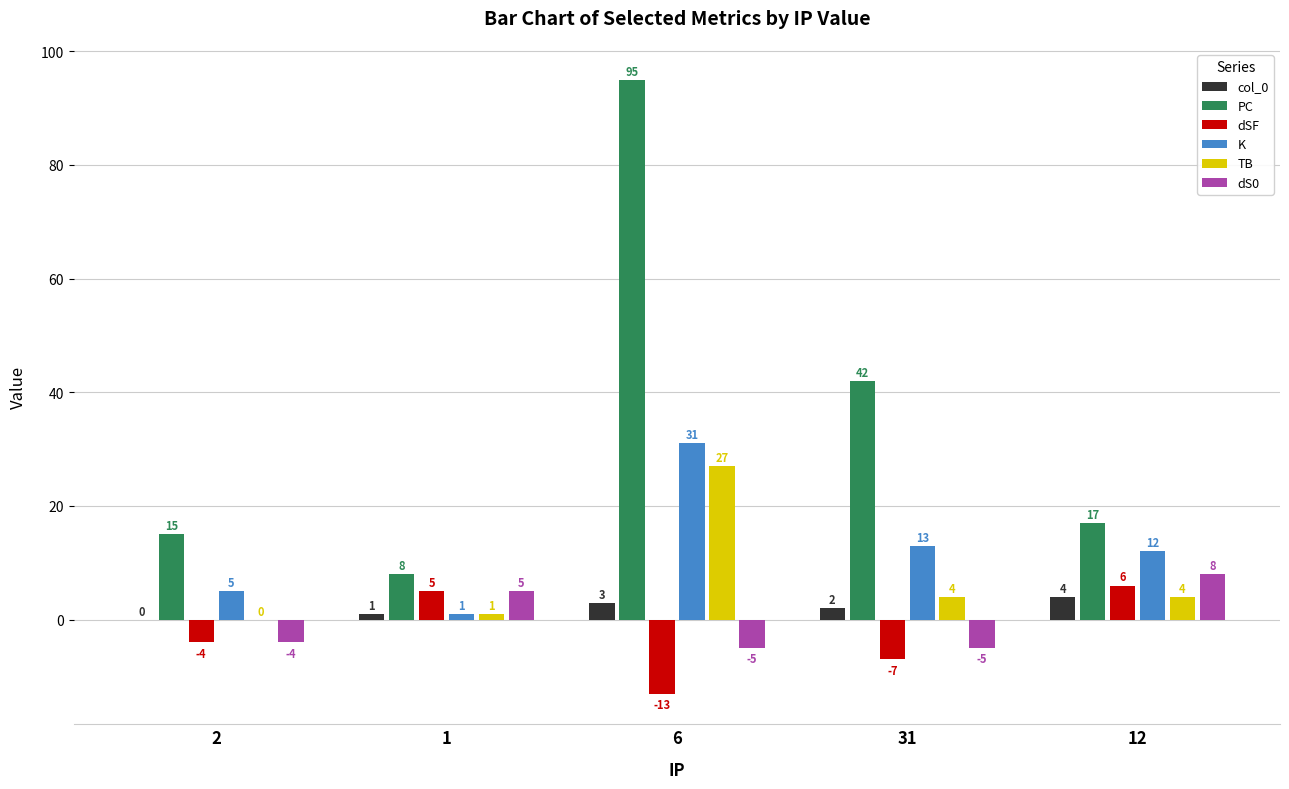

Which series changed the most between 31 and 12?

PC